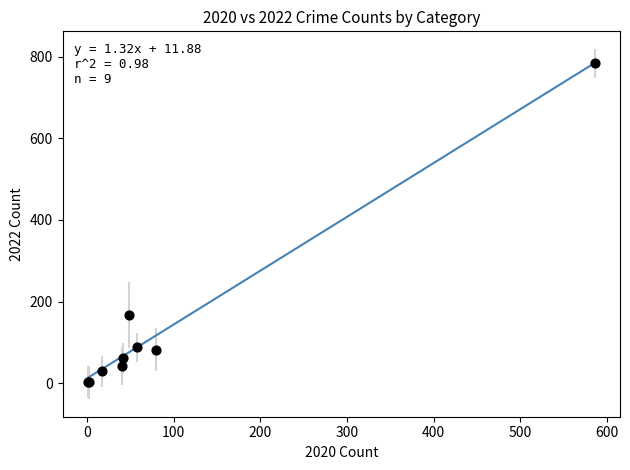

What Y value in the scatter plot is closest to 393?

167